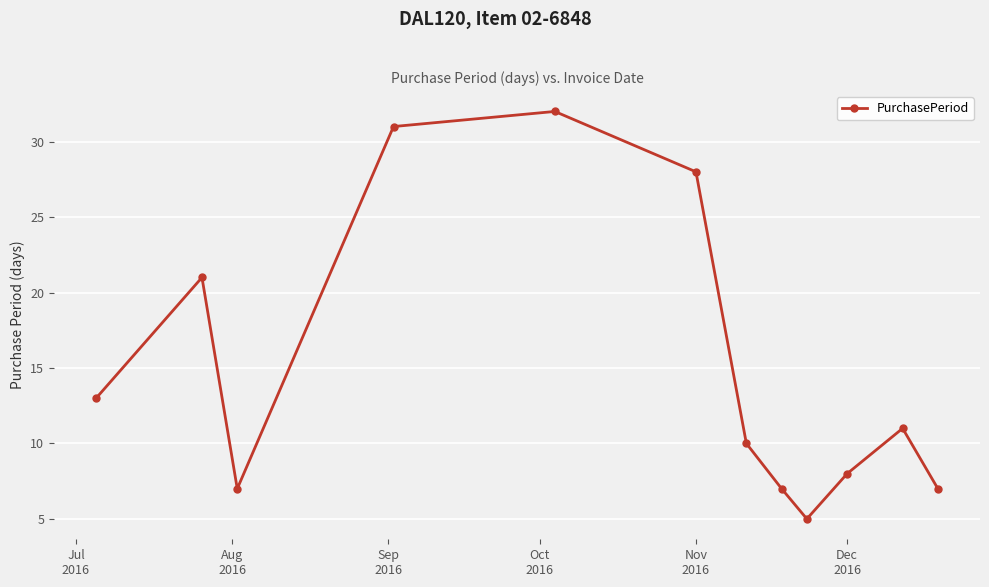

How many points are lower than both their immediate neighbors (excluding endpoints)?

2